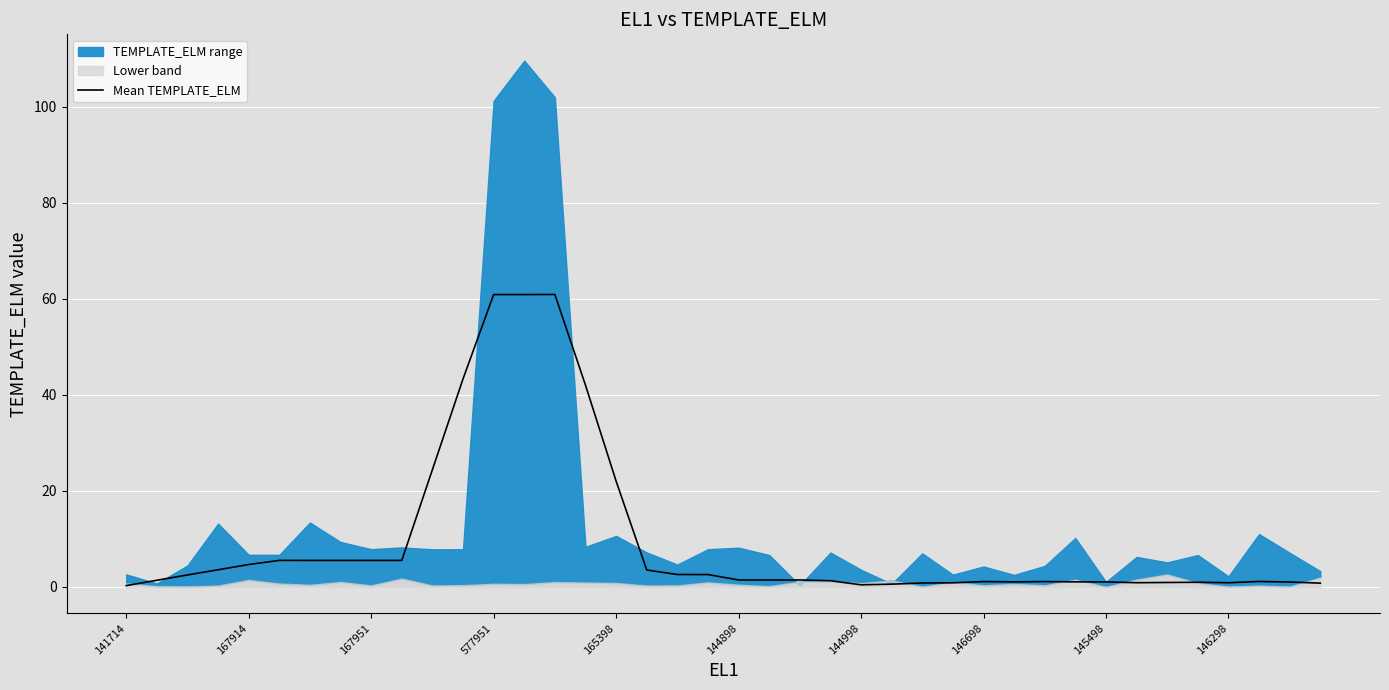

Is it true that Mean TEMPLATE_ELM equals 4.7 at 167914?

True